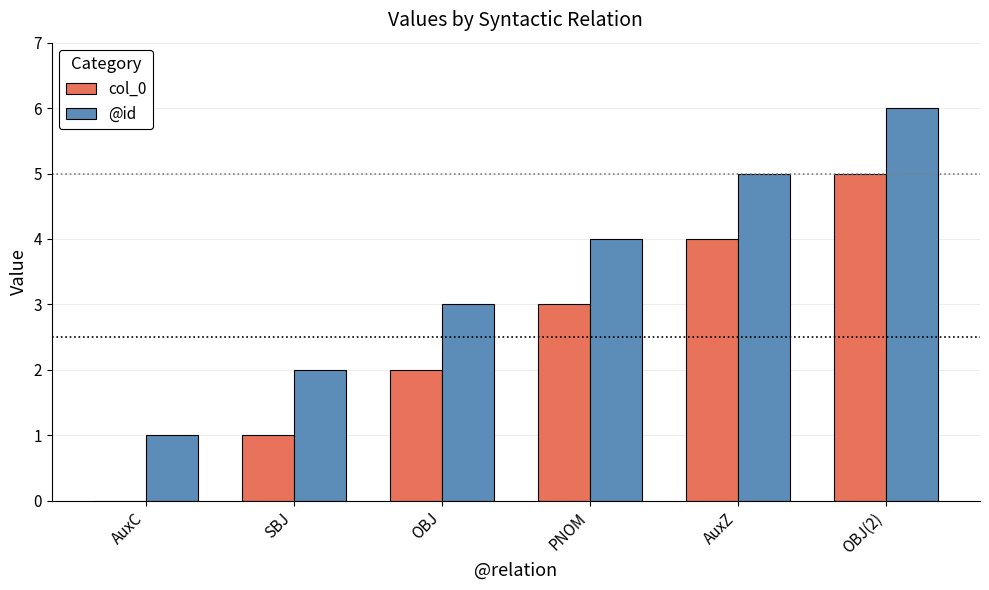

Is the value of @id at AuxZ greater than the value of col_0 at SBJ?

Yes